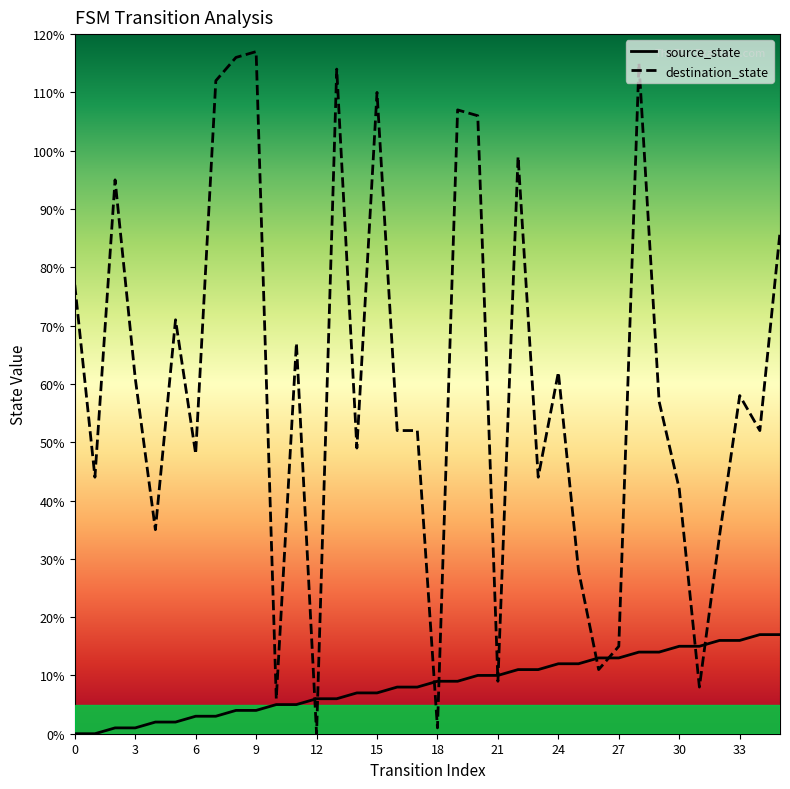

How many values in the destination_state series exceed 57?

17